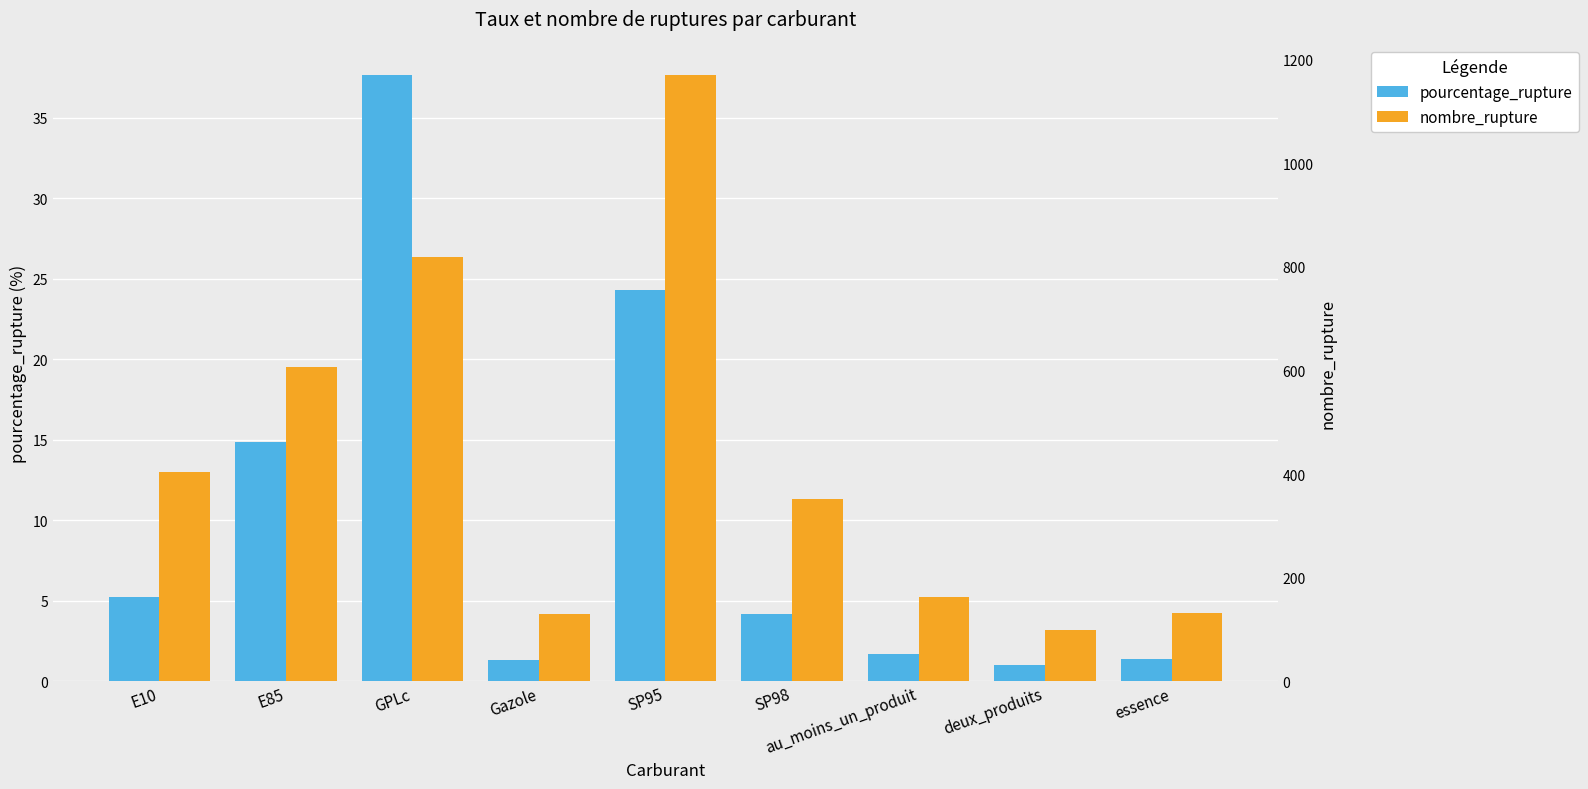

What is the sum of the nombre_rupture values at GPLc and E10?

1222.0